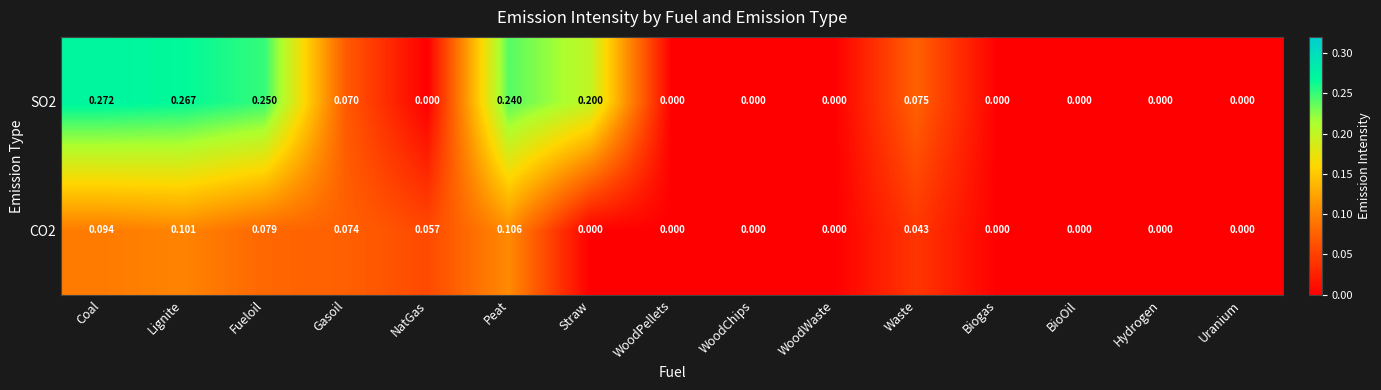

Is the value of CO2 at Gasoil greater than the value of SO2 at WoodPellets?

Yes